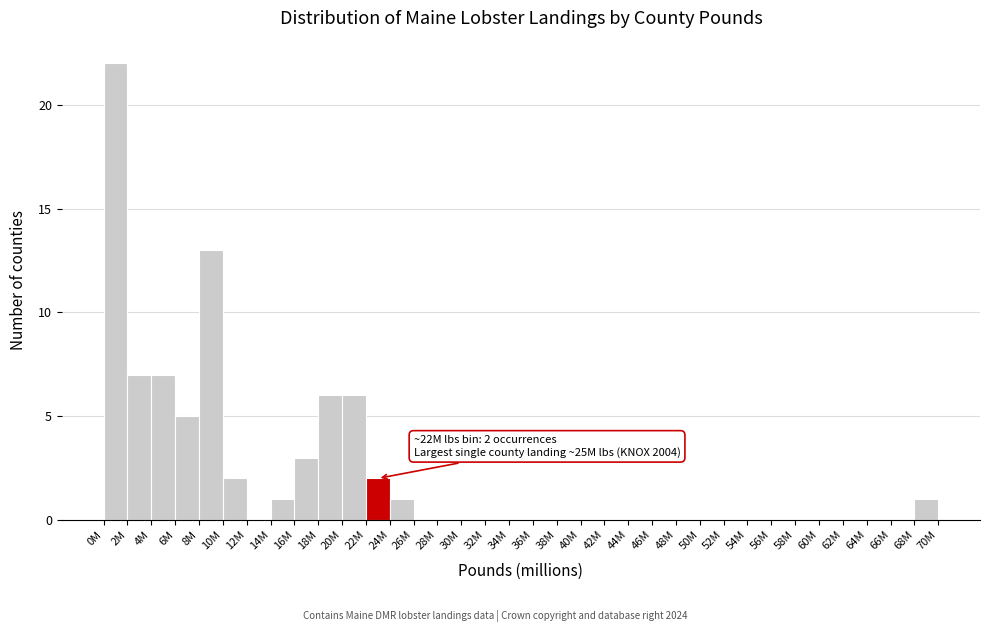

The value at 40M is -7. True or false?

False